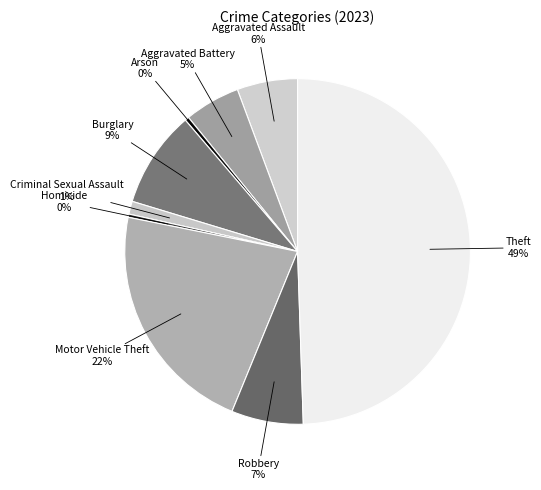

Between Robbery and Criminal Sexual Assault, which is larger?

Robbery